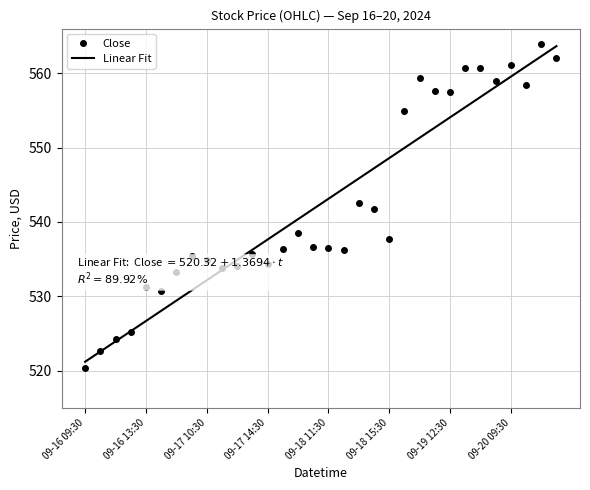

What is the lowest value of the Linear Fit series?

521.2